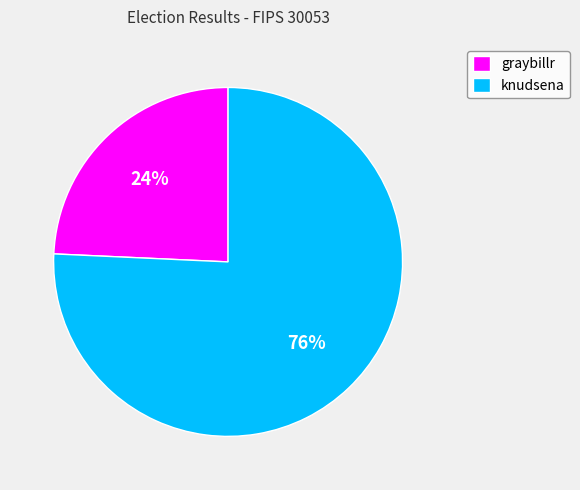

Is the sum of graybillr and knudsena greater than half?

Yes